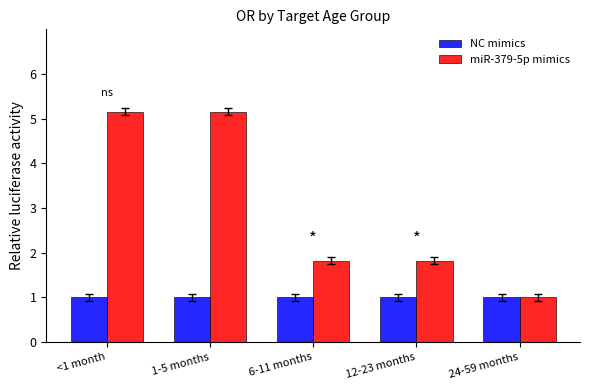

Is the value of miR-379-5p mimics at 6-11 months greater than the value of NC mimics at 6-11 months?

Yes